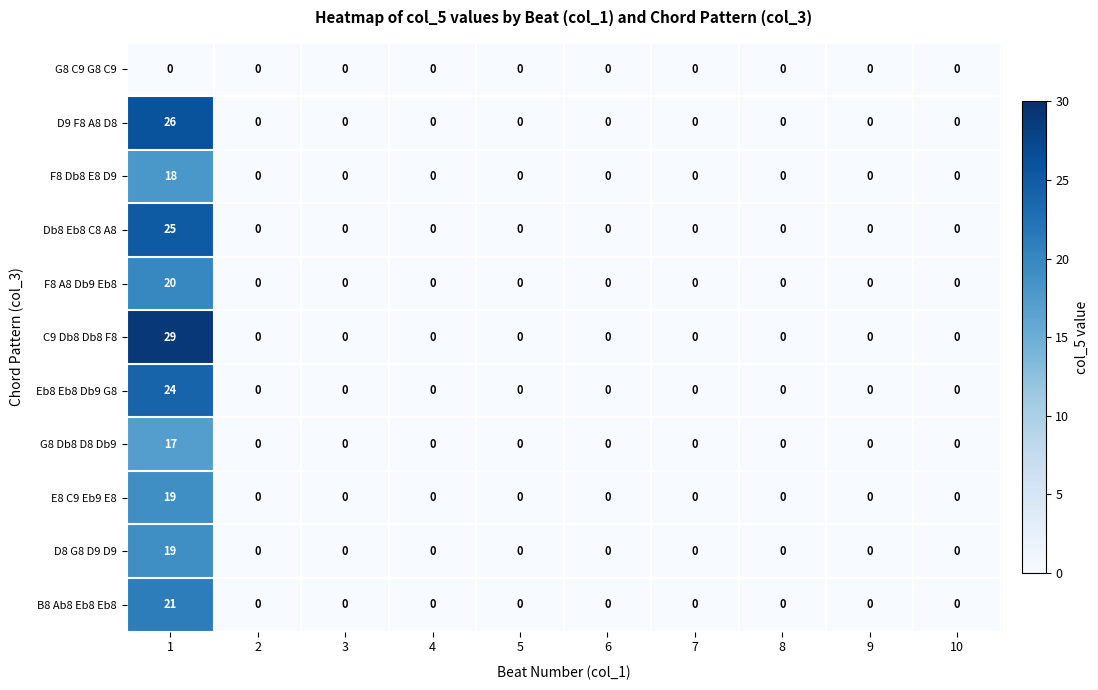

The F8 A8 Db9 Eb8 series shows 0 at 7. True or false?

True